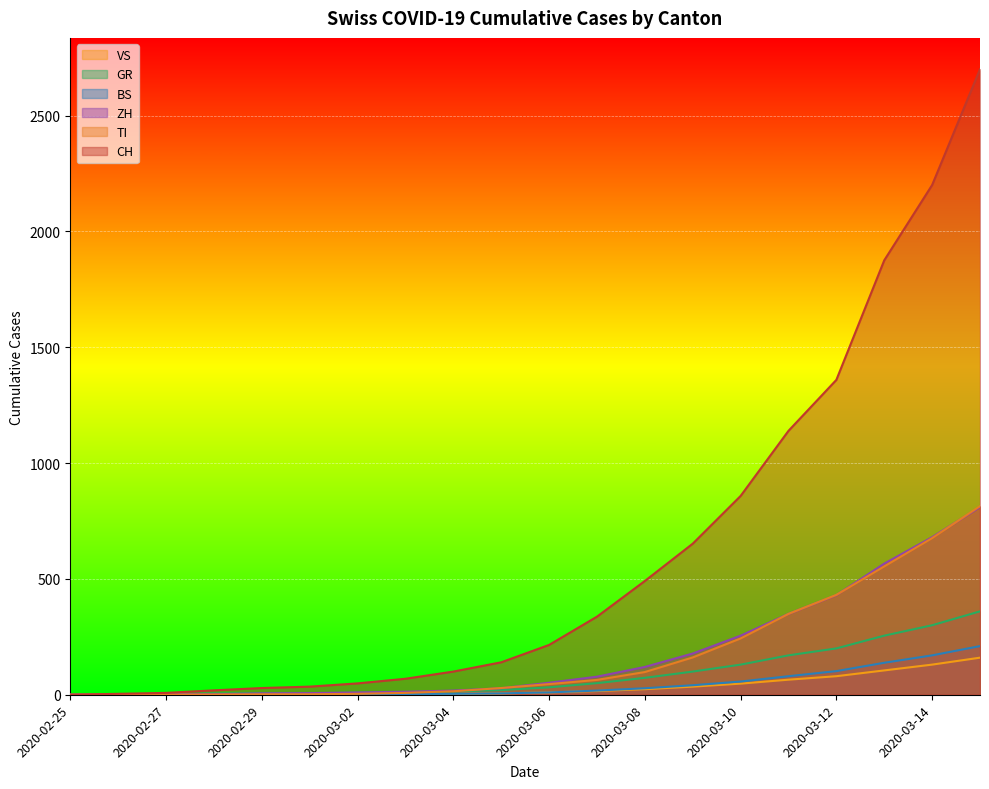

How many categories are shown in the chart?

20